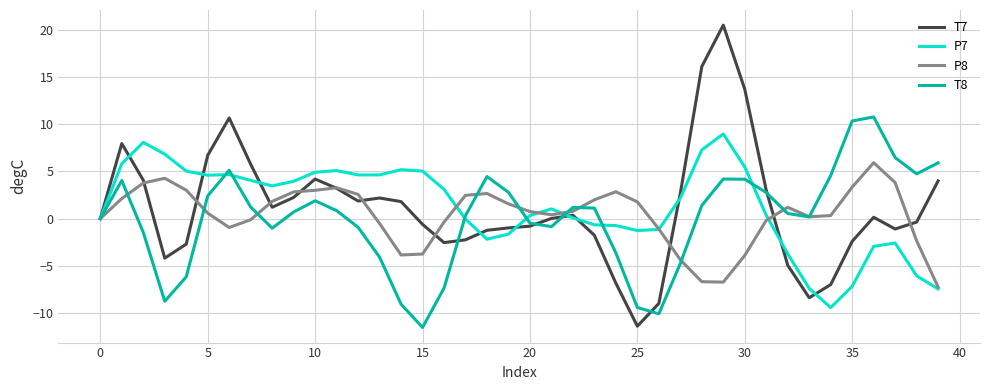

How many distinct data groups are displayed?

4